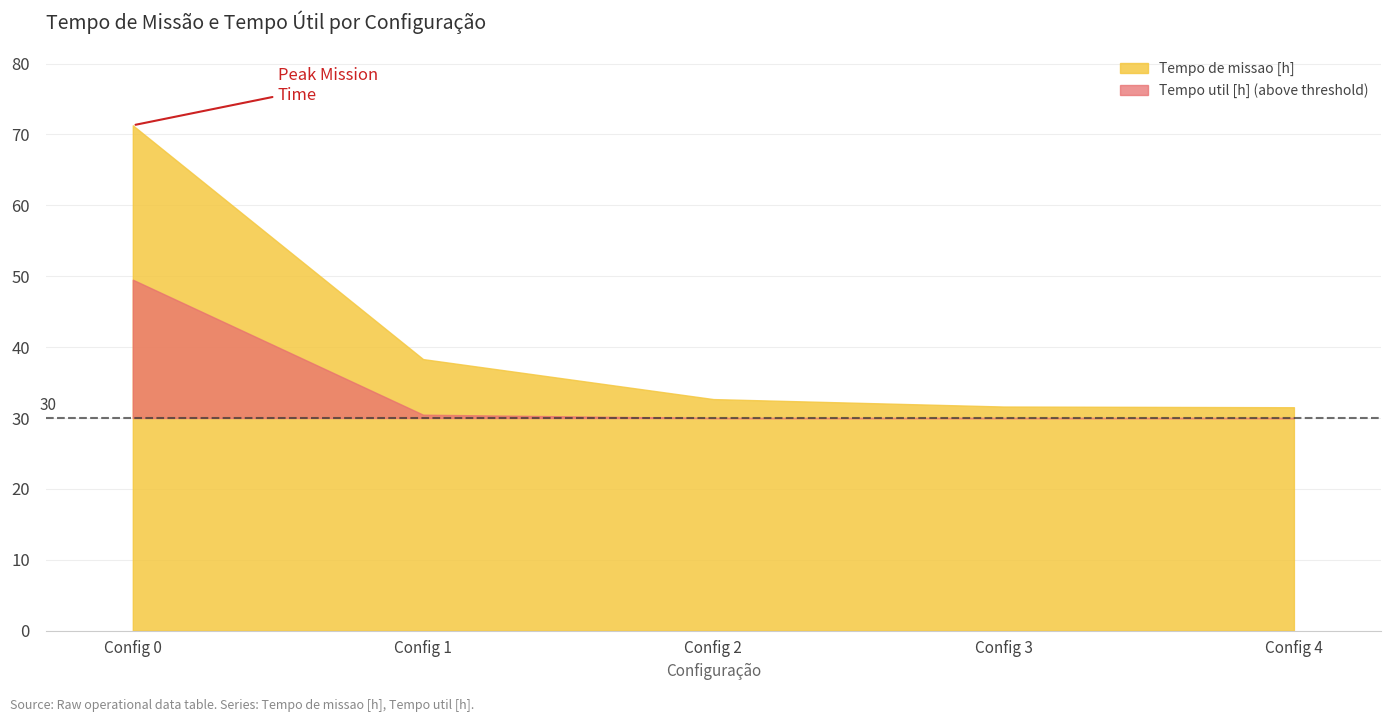

Is it true that Tempo de missao [h] equals 32.7 at 2?

True